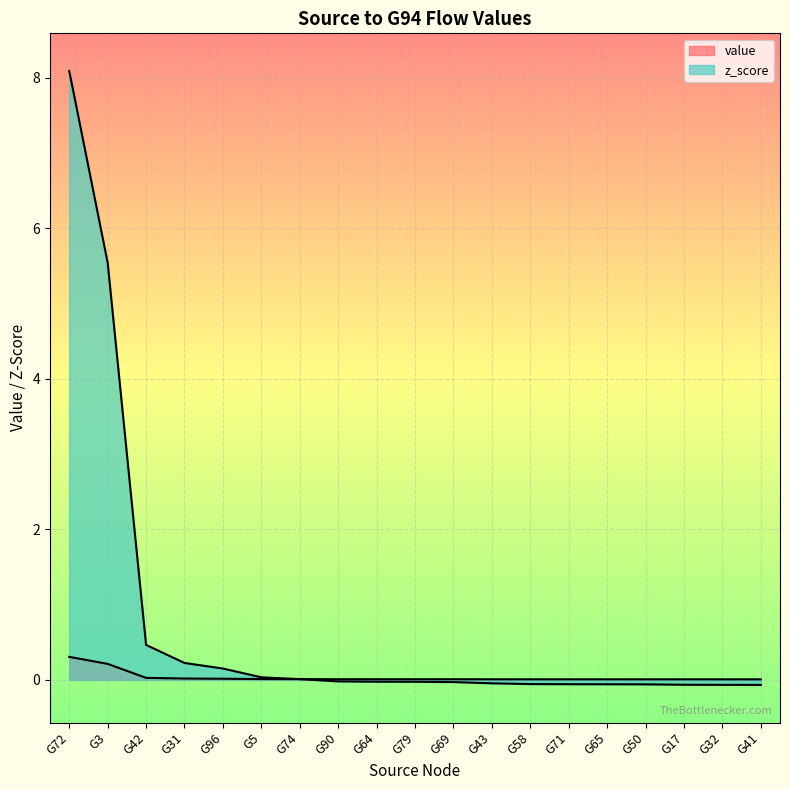

How many lines are shown in the chart?

2